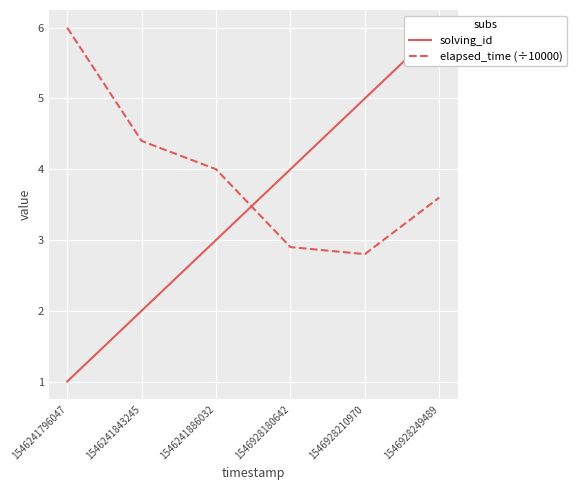

The elapsed_time (÷10000) series shows 4.4 at 1546241843245. True or false?

True